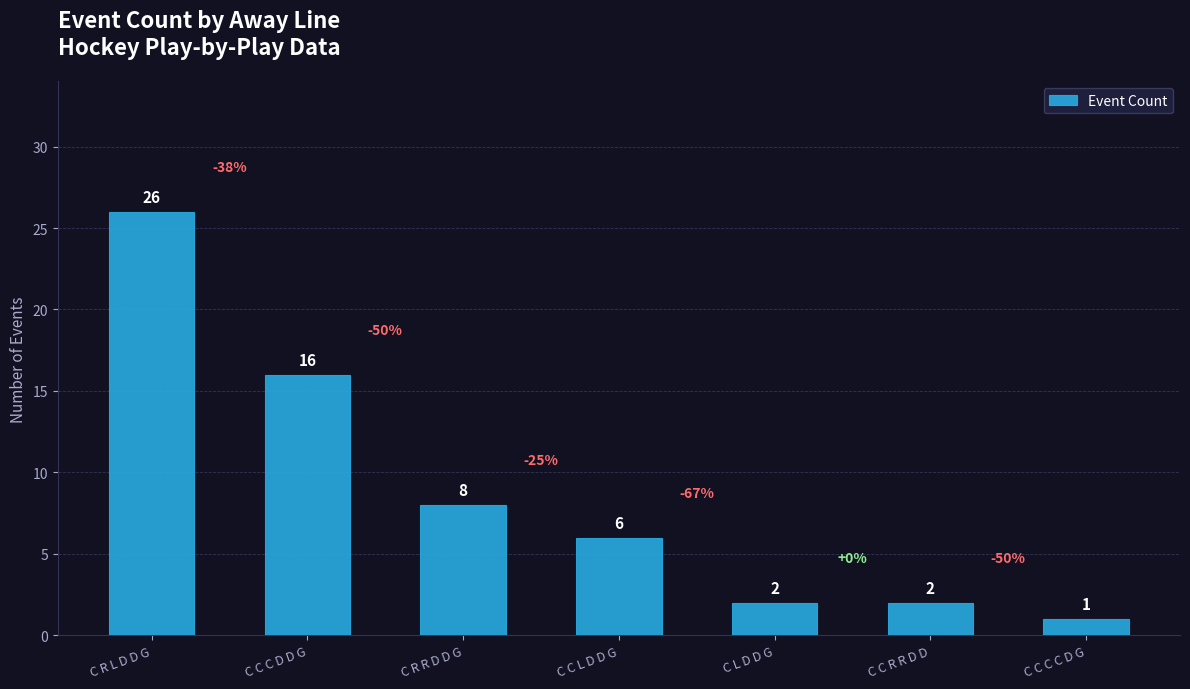

At which label does the data first exceed 6?

C R L D D G